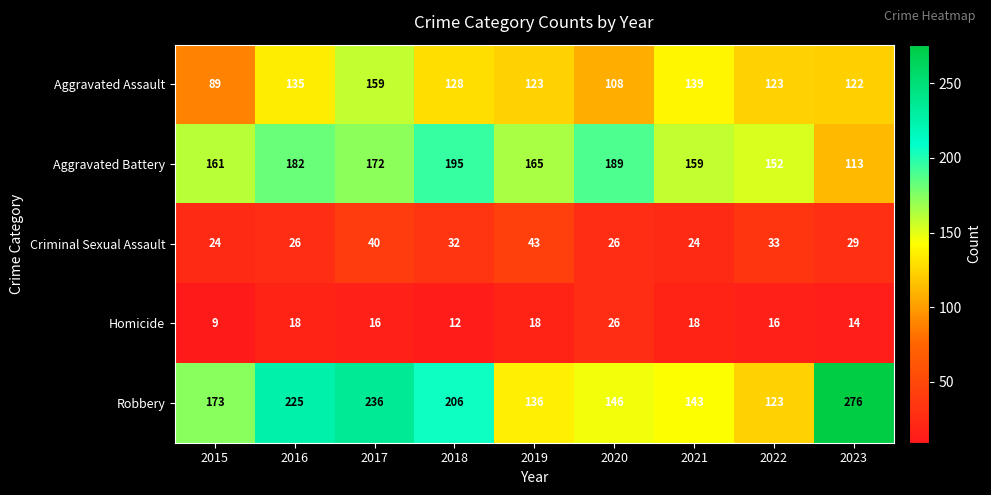

What is the spread (max minus min) of values at 2015?

164